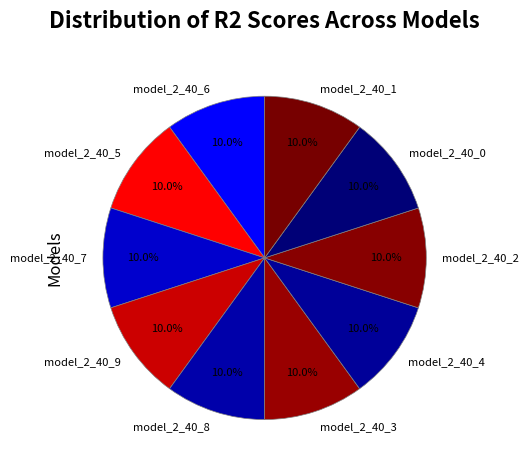

What portion of the pie excludes model_2_40_2?

90.0%